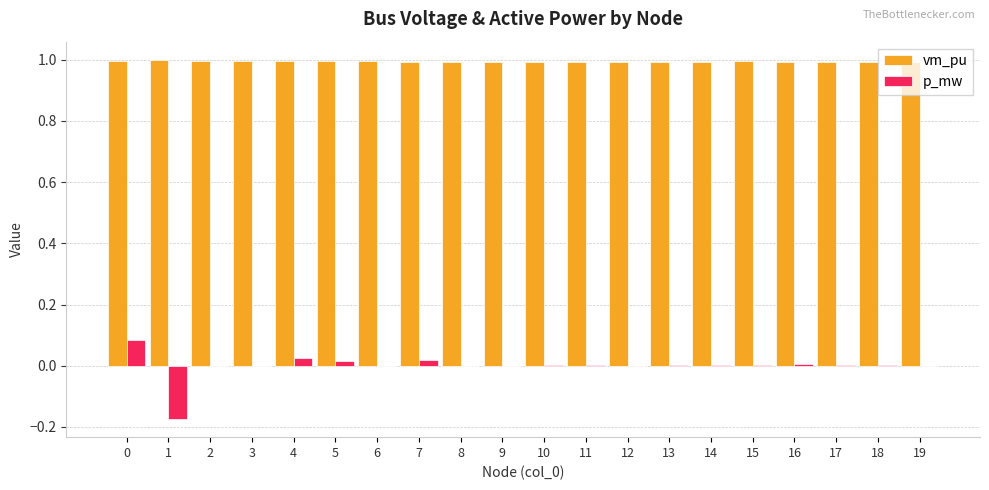

What is the total value across all series at 9?

1.0